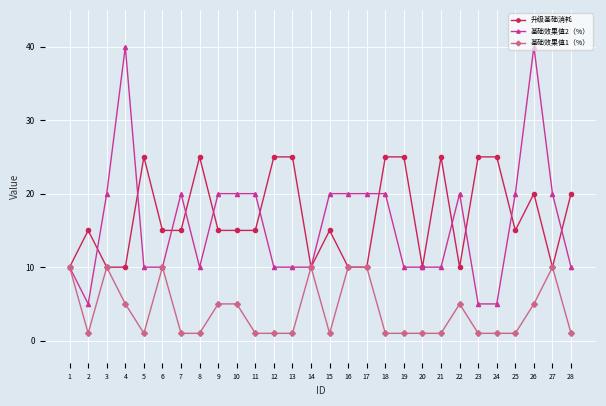

What is the lowest value of the 基础效果值2（%） series?

5